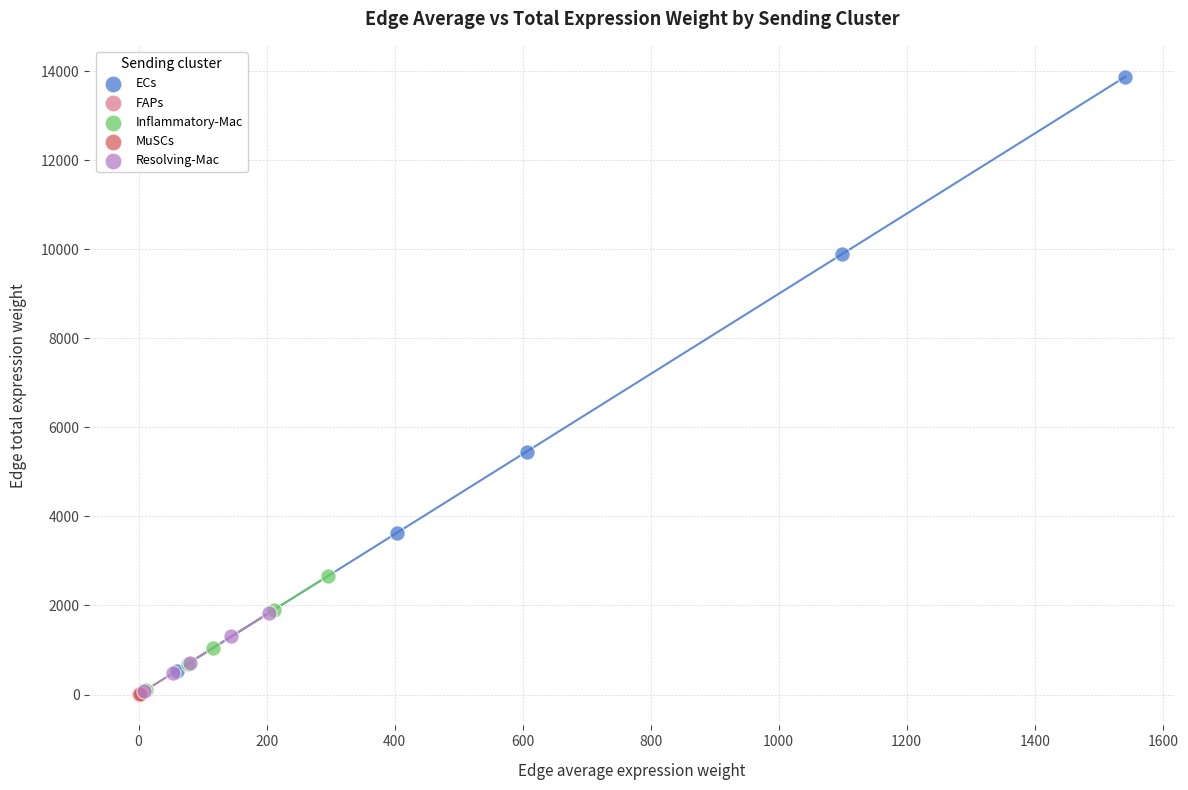

Which series has the widest spread of Y values?

ECs